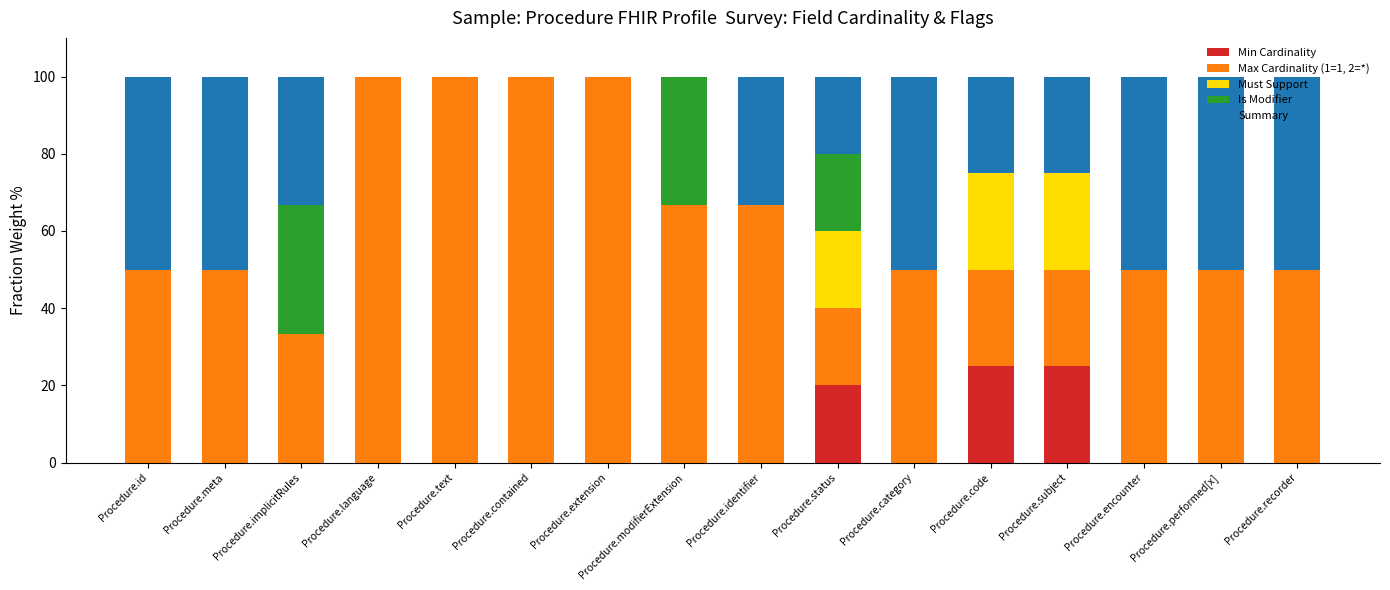

At which label is Min Cardinality closest to 12?

Procedure.status